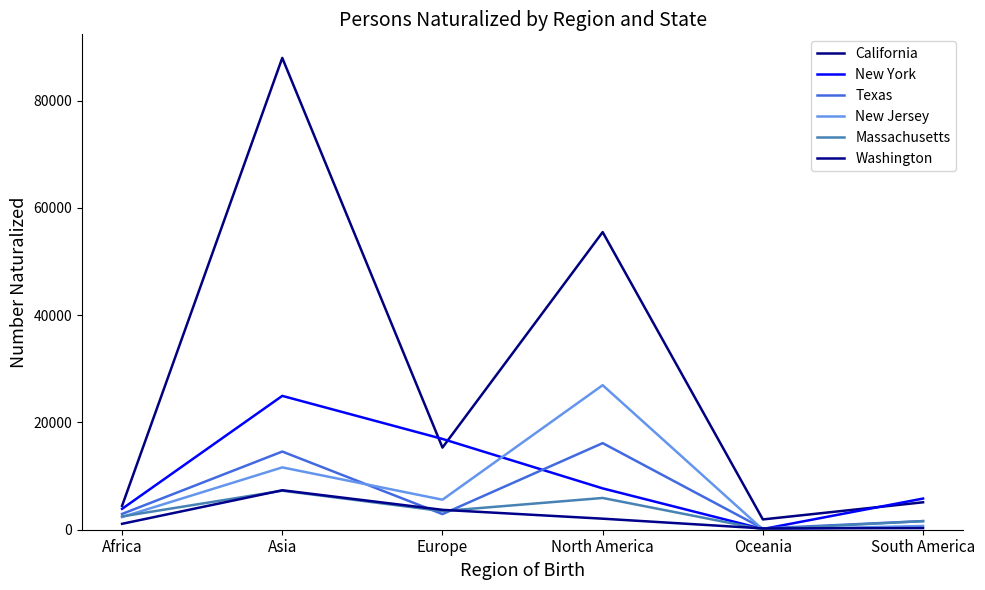

What is the minimum value shown in the chart?

36